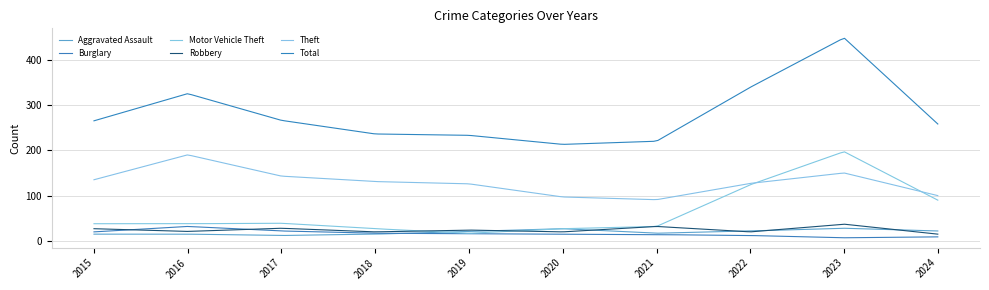

Which category has the highest value in the Aggravated Assault series?

2023